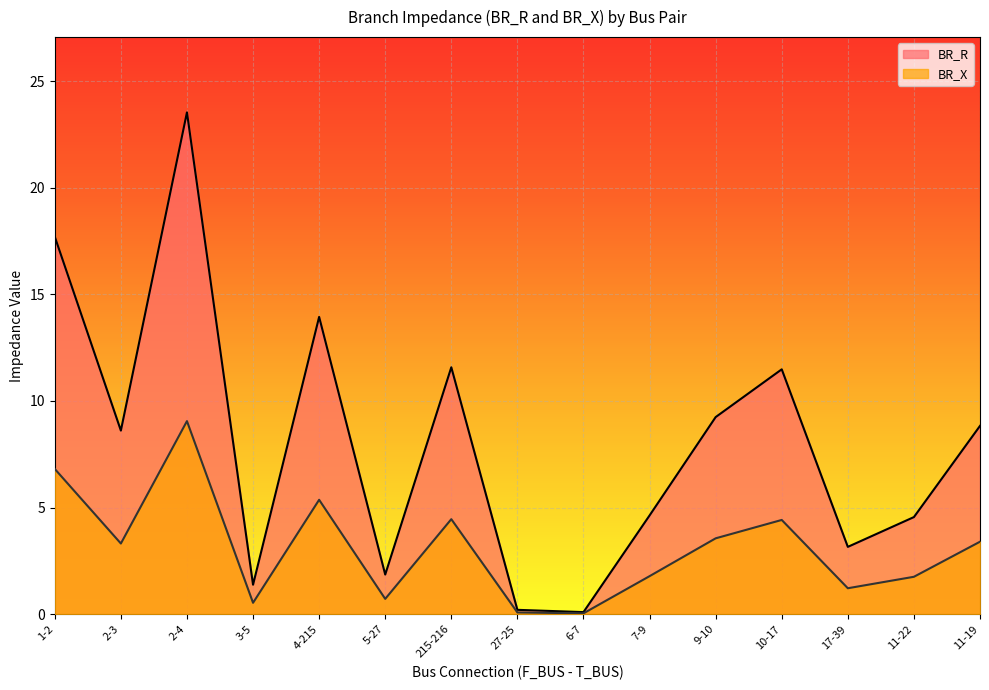

Where does the BR_R series first go above 8?

1-2